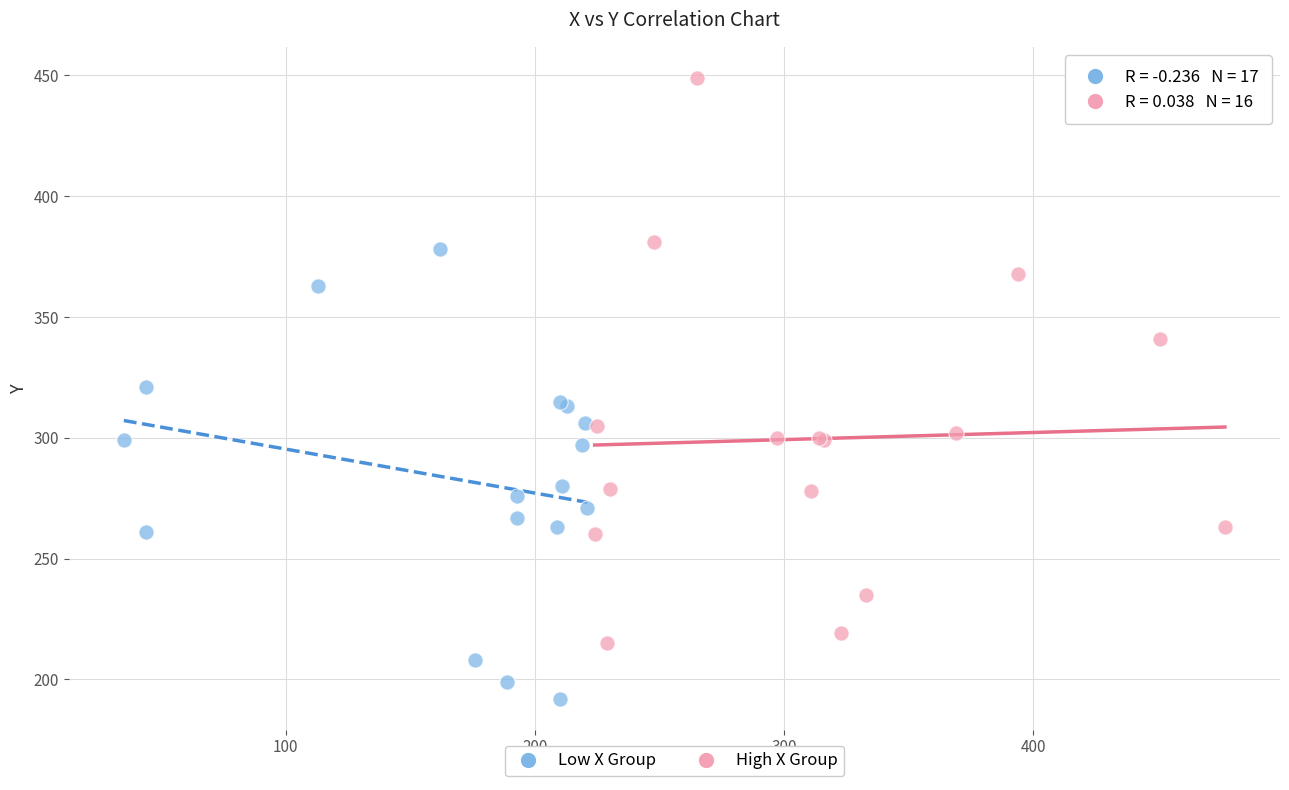

Which series contains the highest Y value?

High X Group